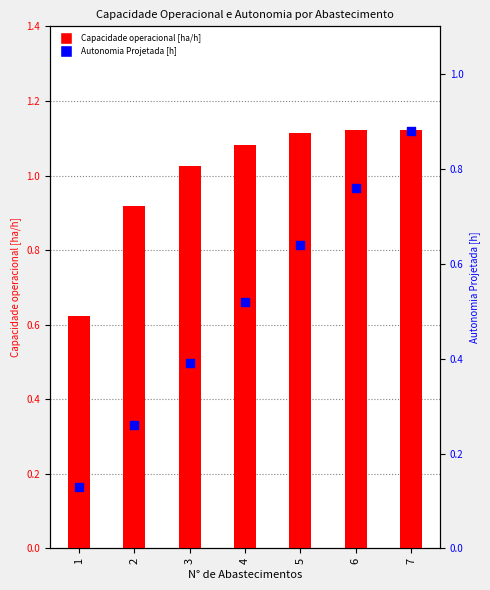

Which series has the widest spread of Y values?

Autonomia Projetada [h]